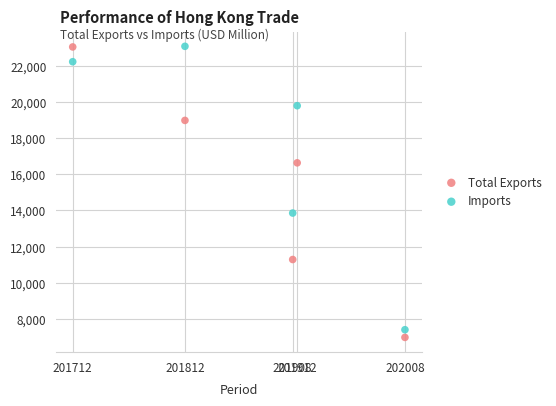

Across all series, what Y value is closest to 15029?

13857.2